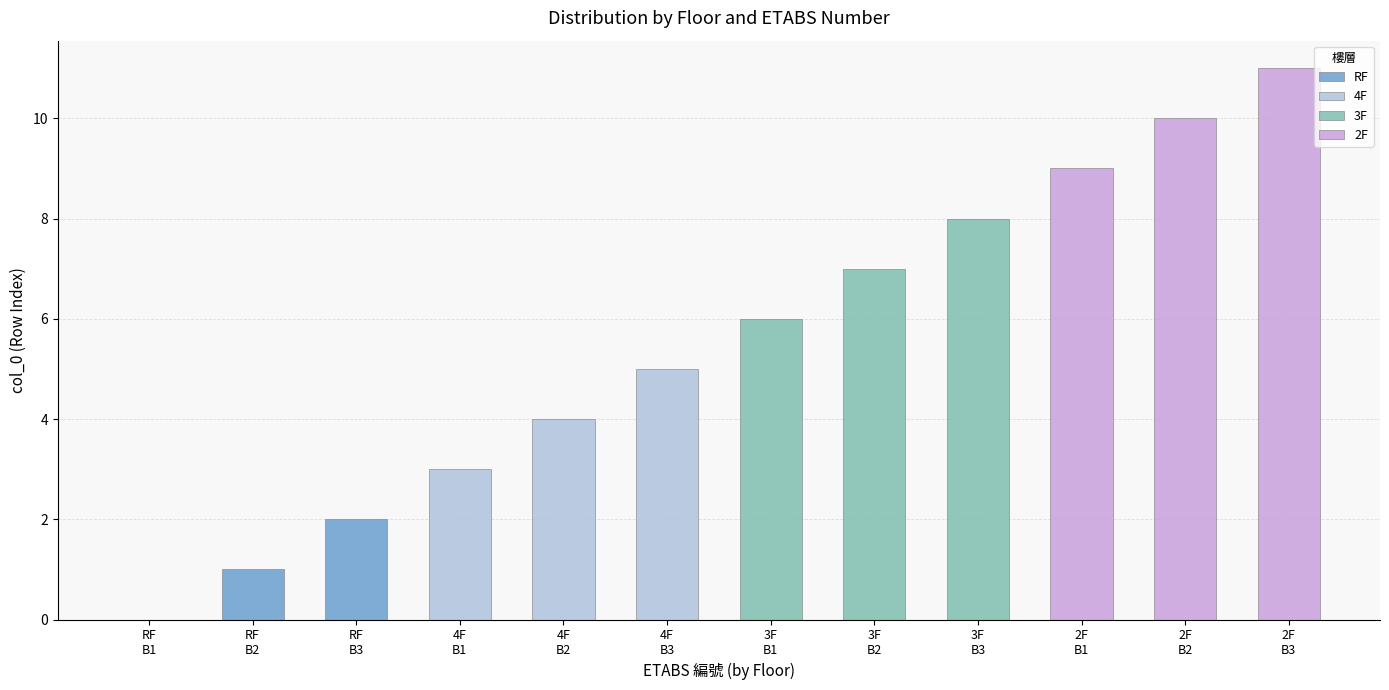

Is it true that 2F equals 6 at 2F B2?

False